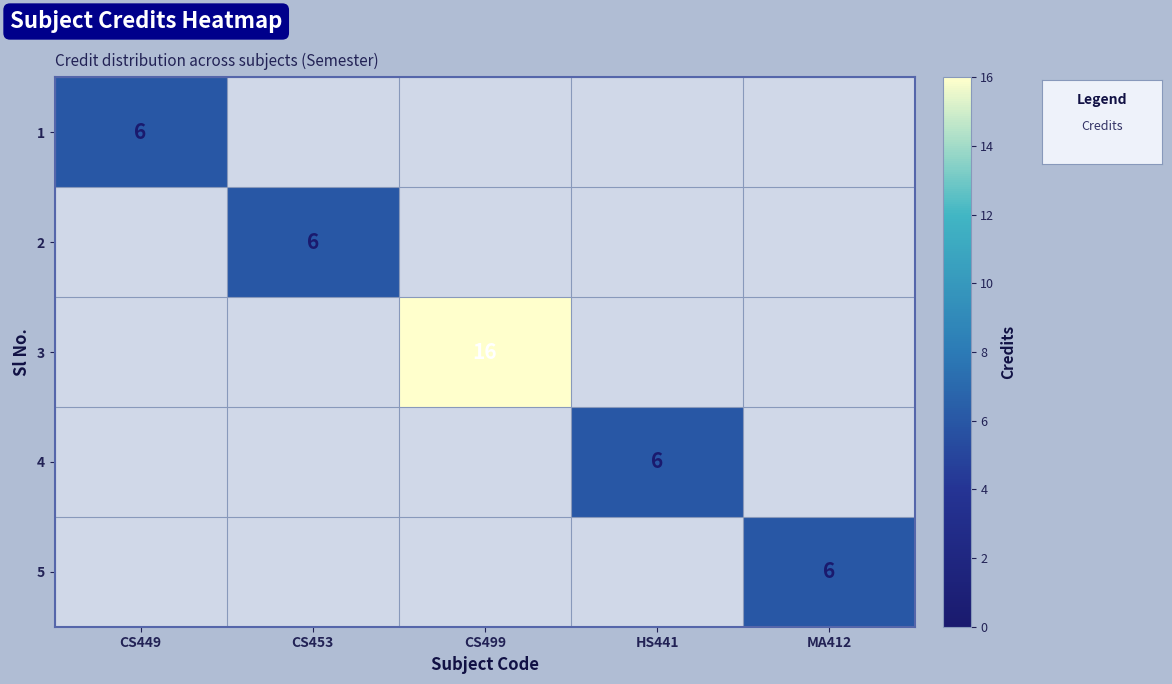

How many data points does each series have?

5